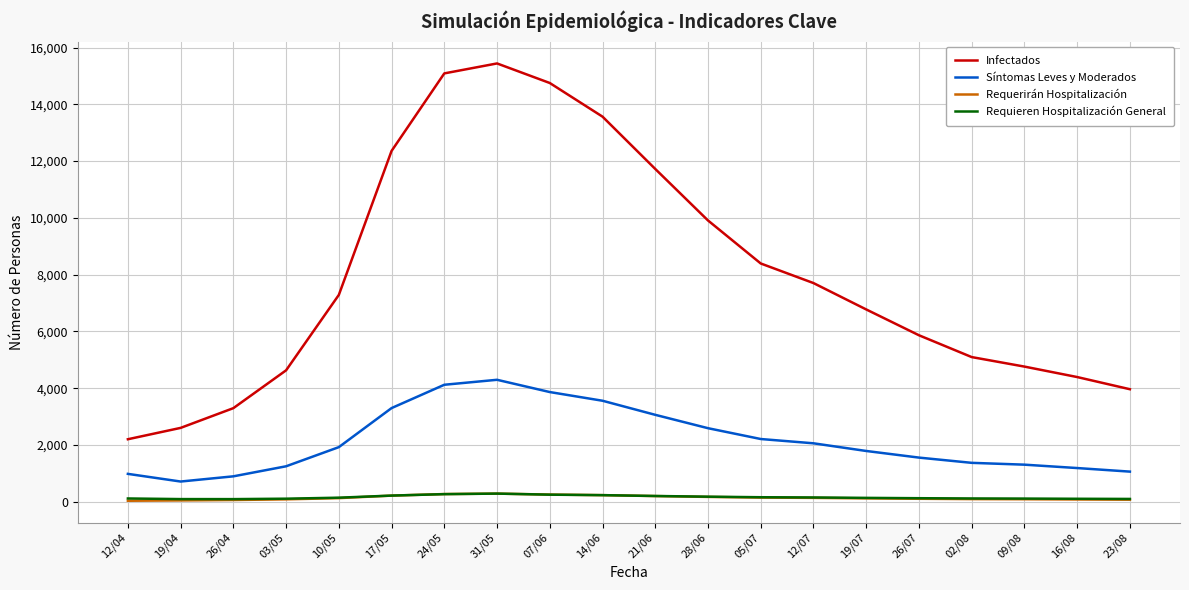

Which category has the highest value across all series?

31/05